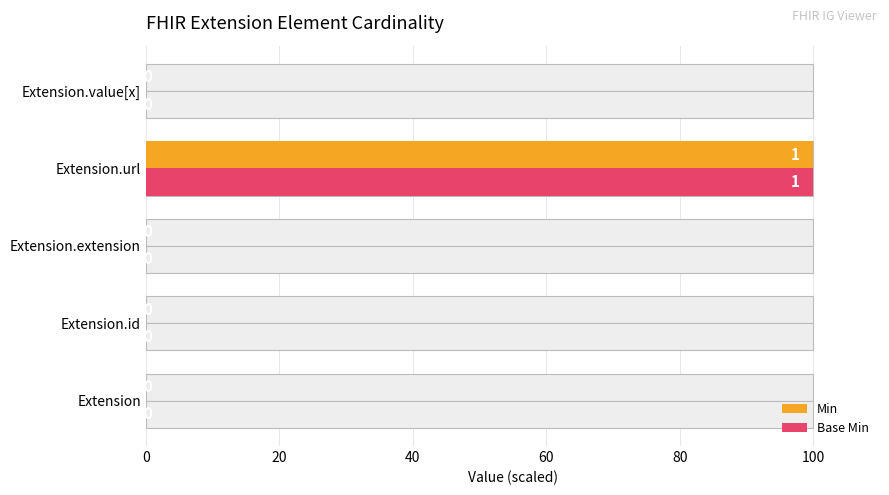

What is the difference between the maximum and minimum values in the Base Min series?

100